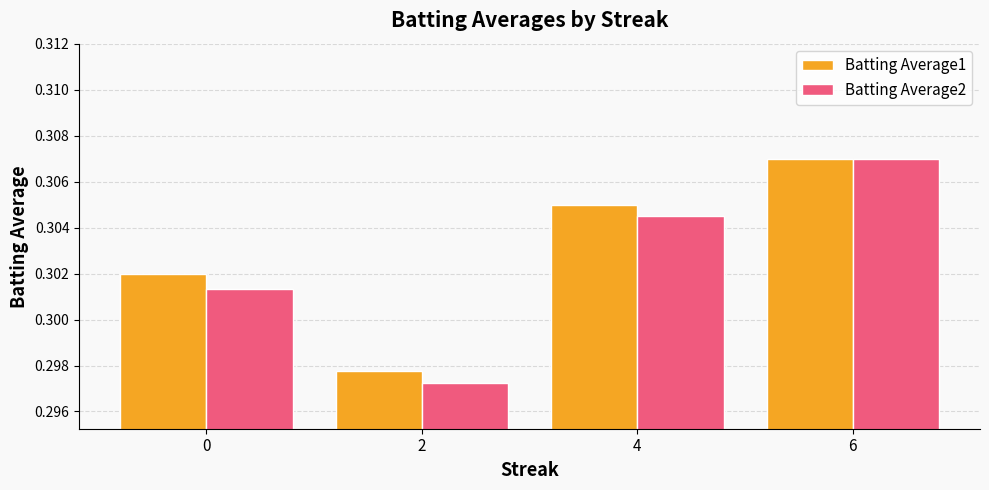

At how many categories does at least one series exceed 0?

4